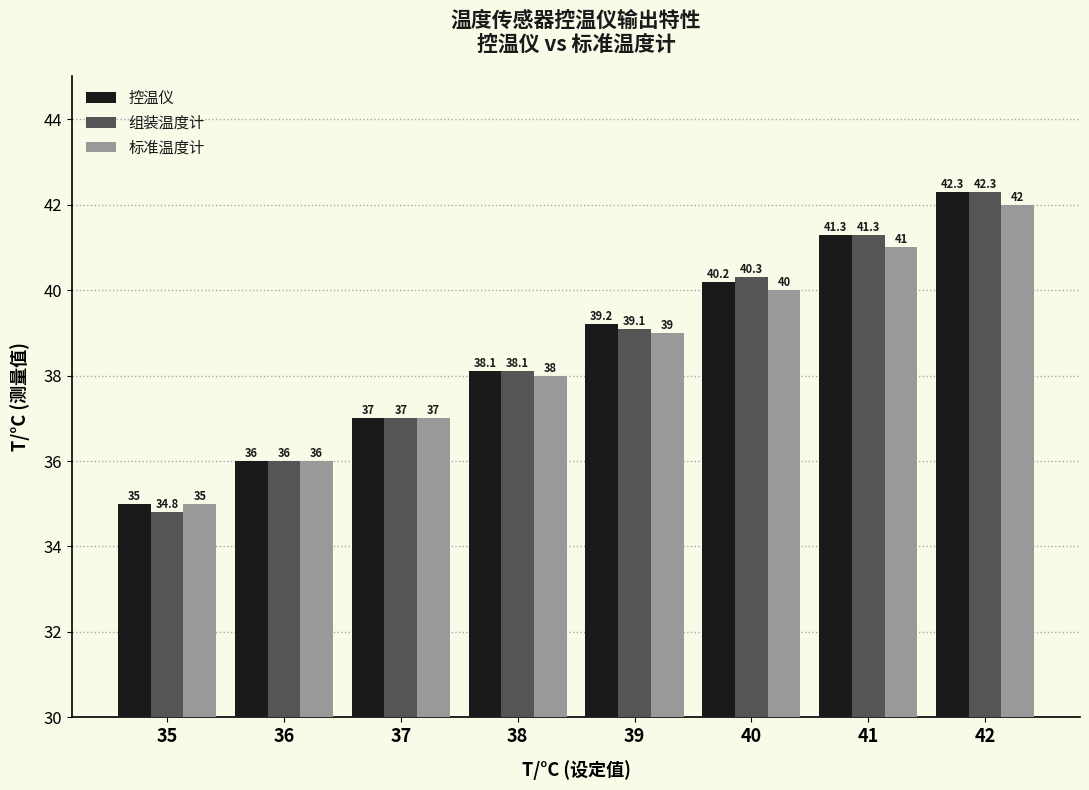

Reading left to right, what are all the values shown in this chart?

控温仪: 35.0	36.0	37.0	38.1	39.2	40.2	41.3	42.3
组装温度计: 34.8	36.0	37.0	38.1	39.1	40.3	41.3	42.3
标准温度计: 35.0	36.0	37.0	38.0	39.0	40.0	41.0	42.0